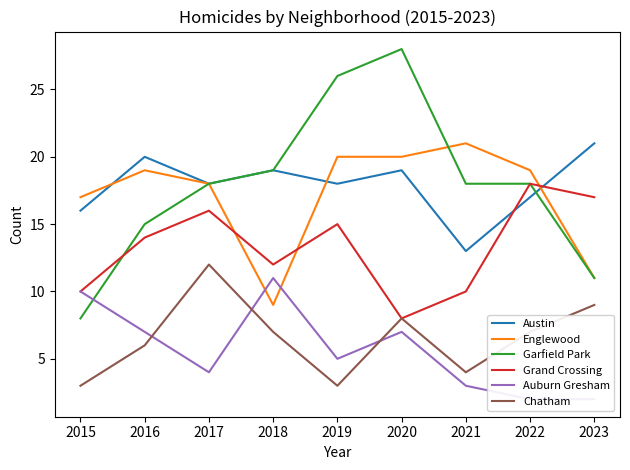

What is the difference between the highest and lowest values at 2021?

18